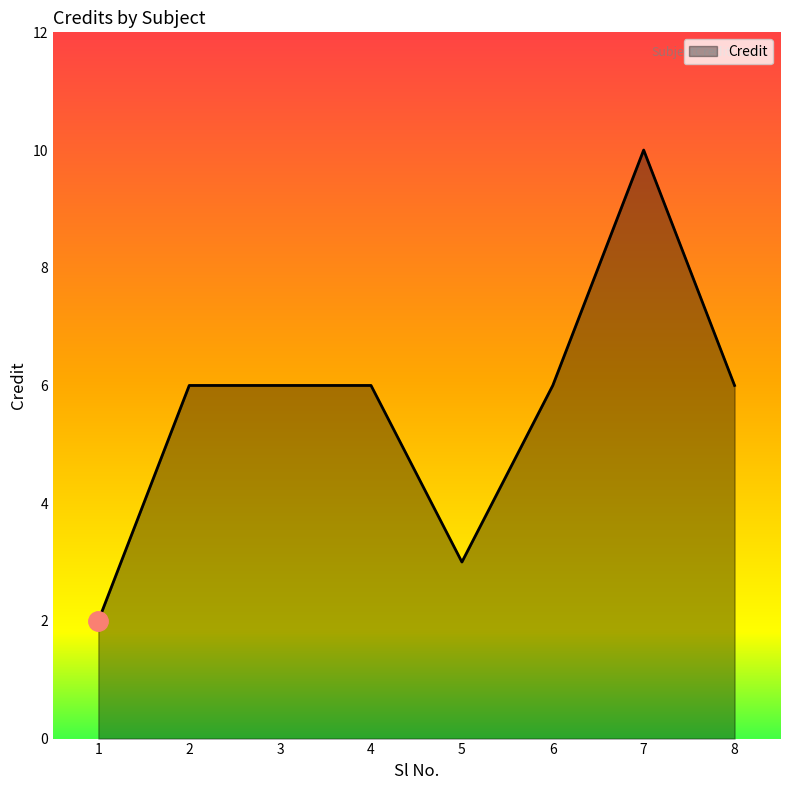

Count the values in the range 6 to 7.

5